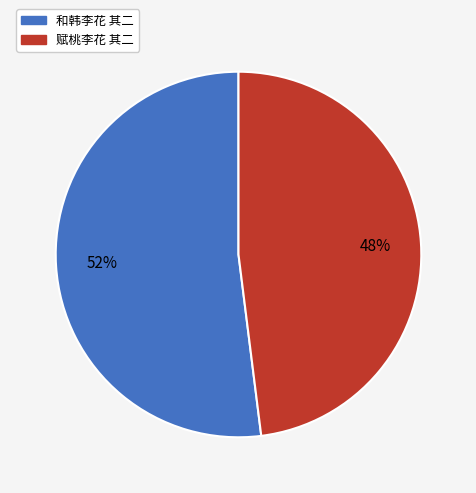

How many segments does this pie chart have?

2